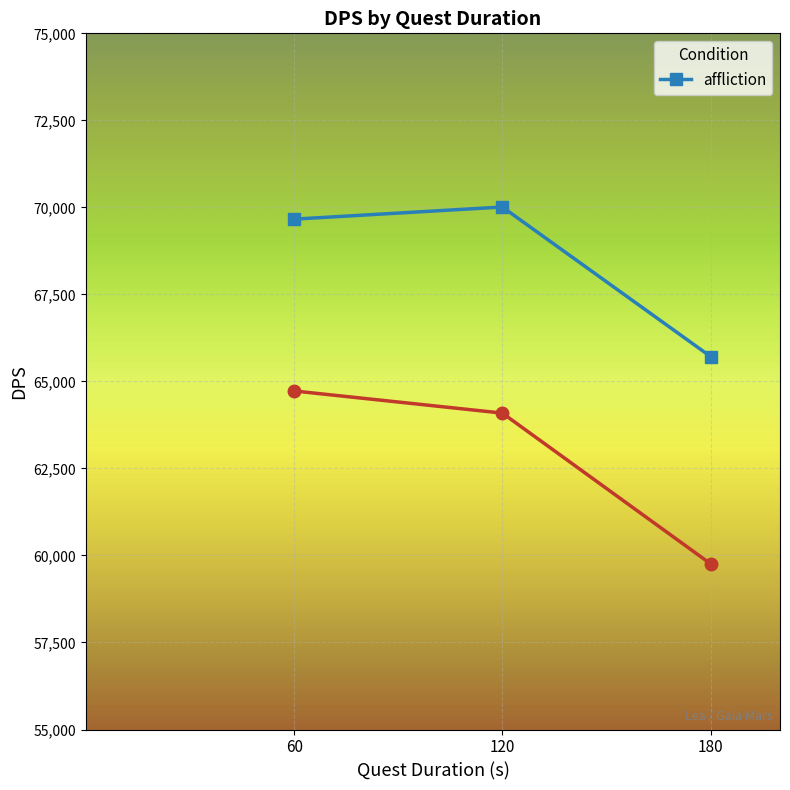

True or false: the data shows 70011 at 120.

True